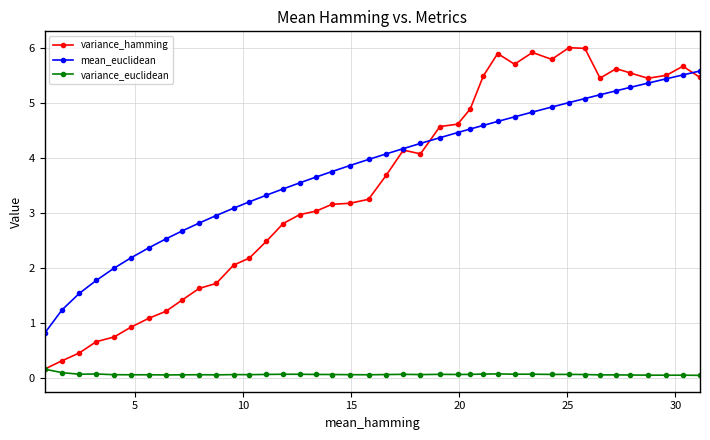

What is the value of the variance_hamming point at the 4th from the left?

0.7